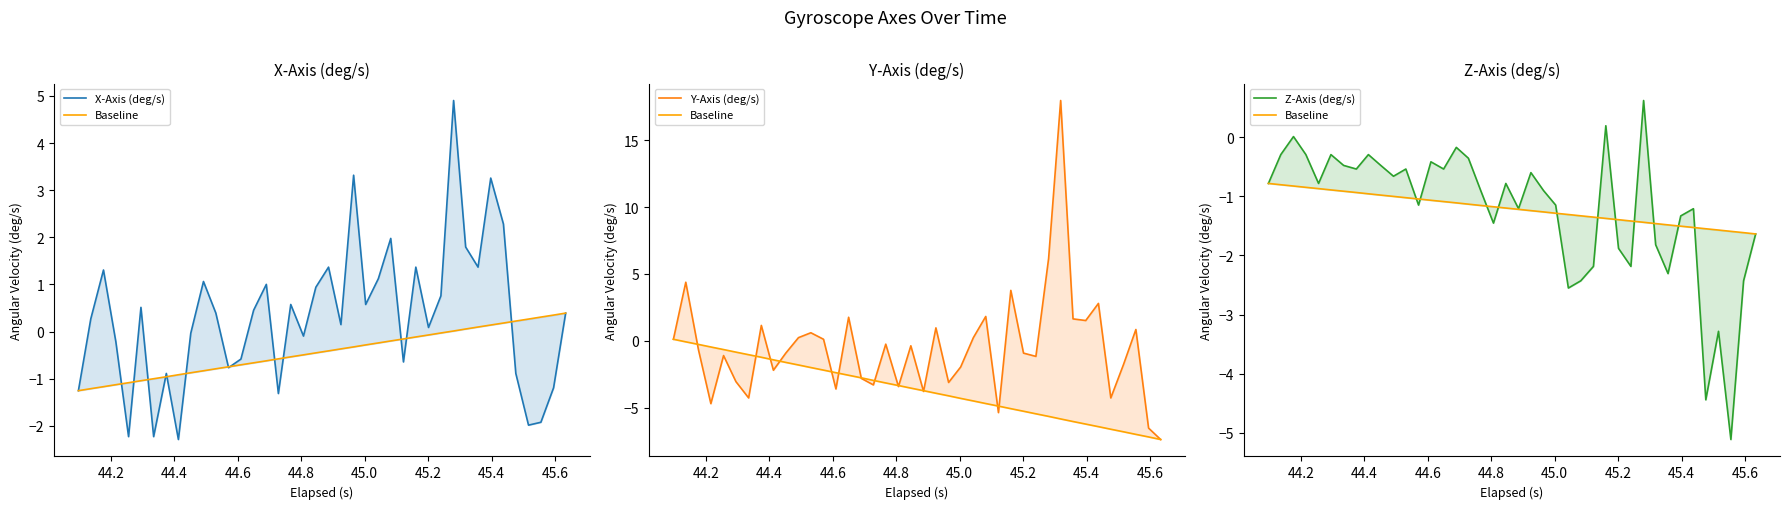

How many distinct data groups are displayed?

4